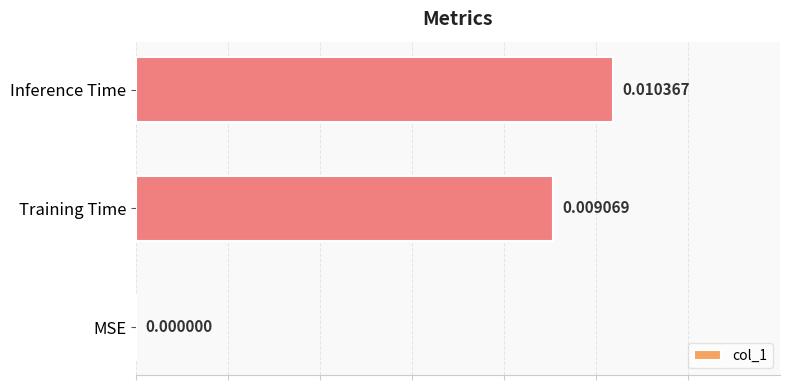

Where is the data nearest to the value 0?

MSE